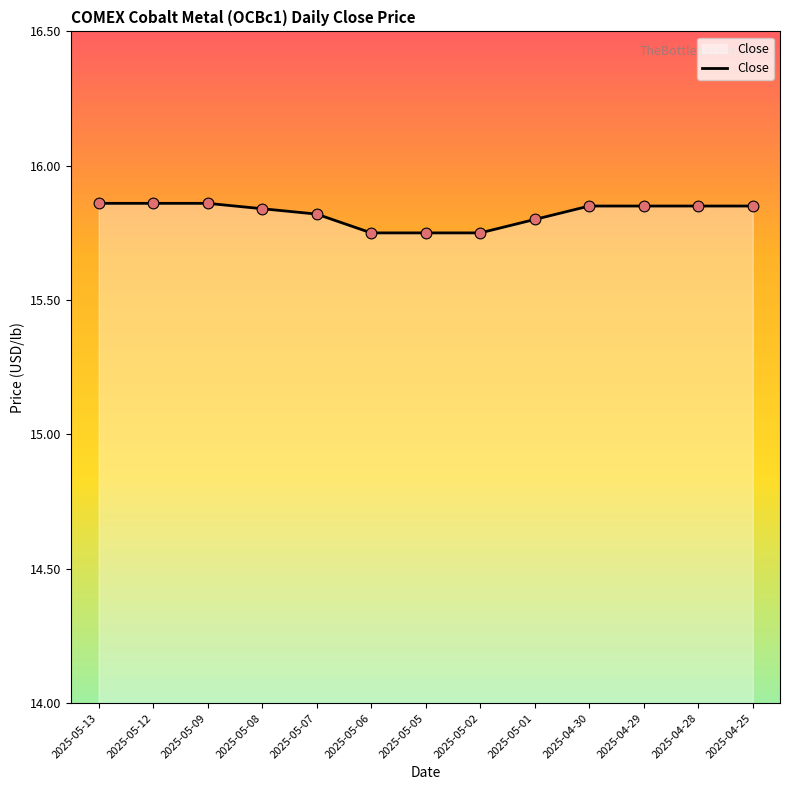

Between 2025-05-05 and 2025-05-09, which is larger?

2025-05-09